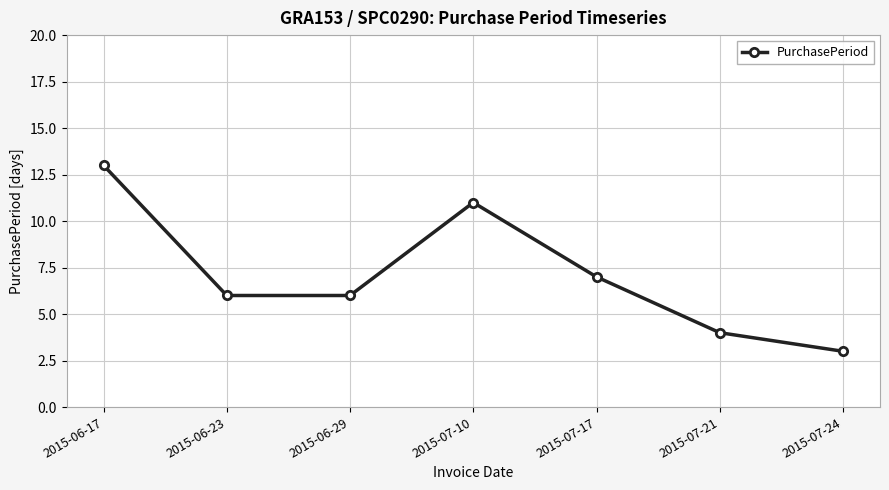

Which has a higher value, 2015-06-17 or 2015-06-23?

2015-06-17